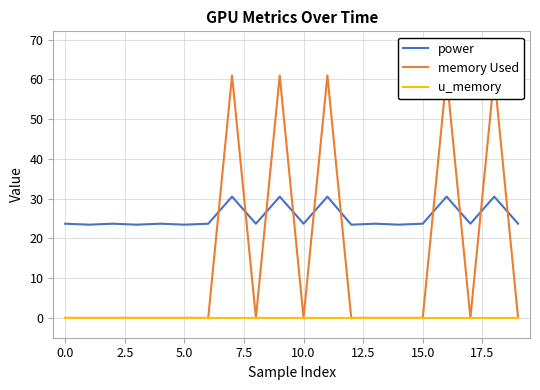

Is it true that power equals 23.7 at 0.0?

True